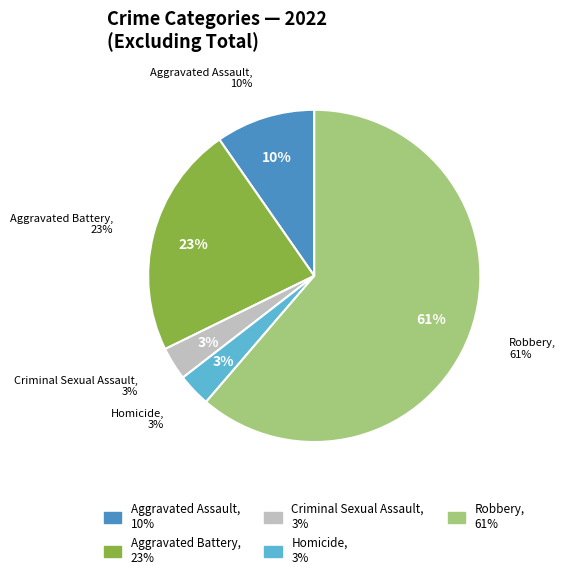

What is the largest slice in the pie chart?

Robbery